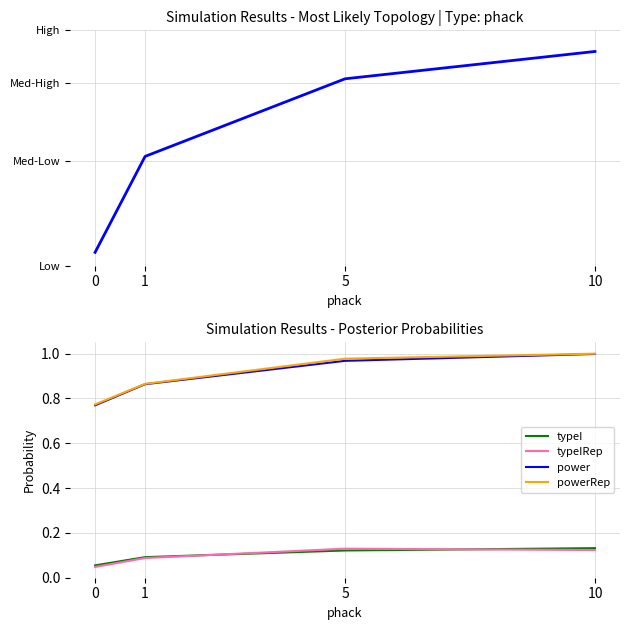

List the series in order of their peak value, highest first.

powerRep, power, typeI, typeIRep